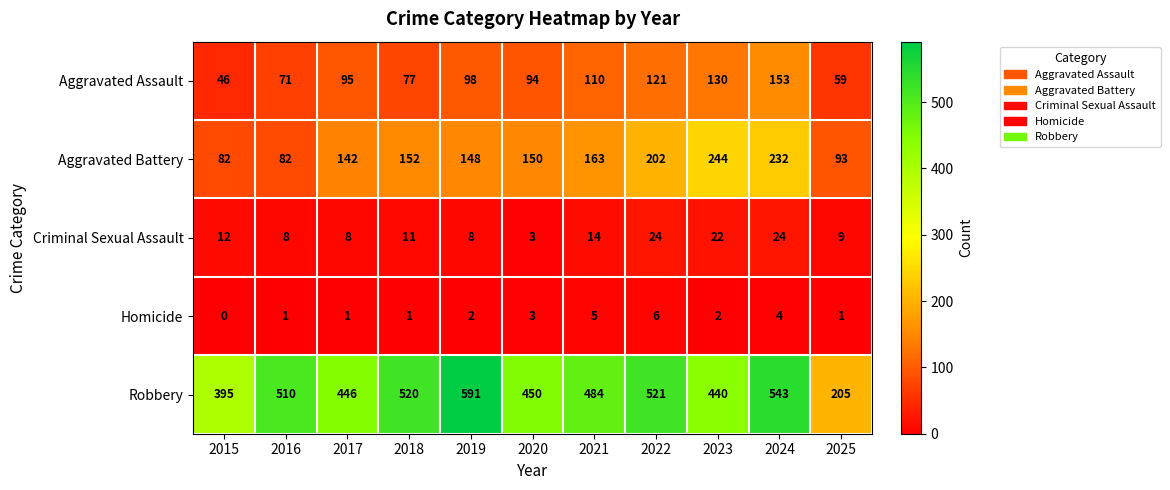

List the series in order of their peak value, highest first.

Robbery, Aggravated Battery, Aggravated Assault, Criminal Sexual Assault, Homicide